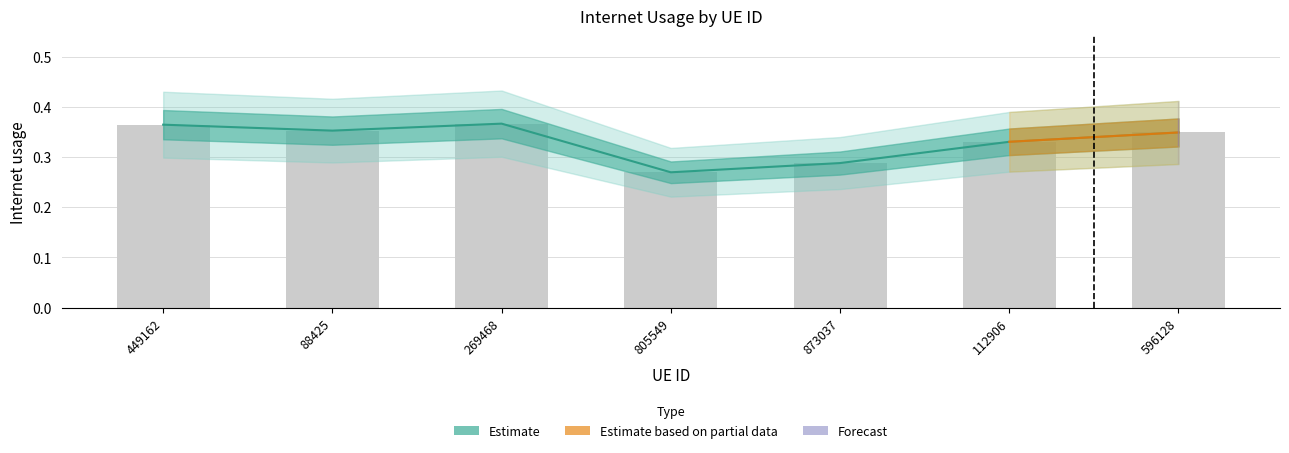

The value at 269468 is 0.5. True or false?

False